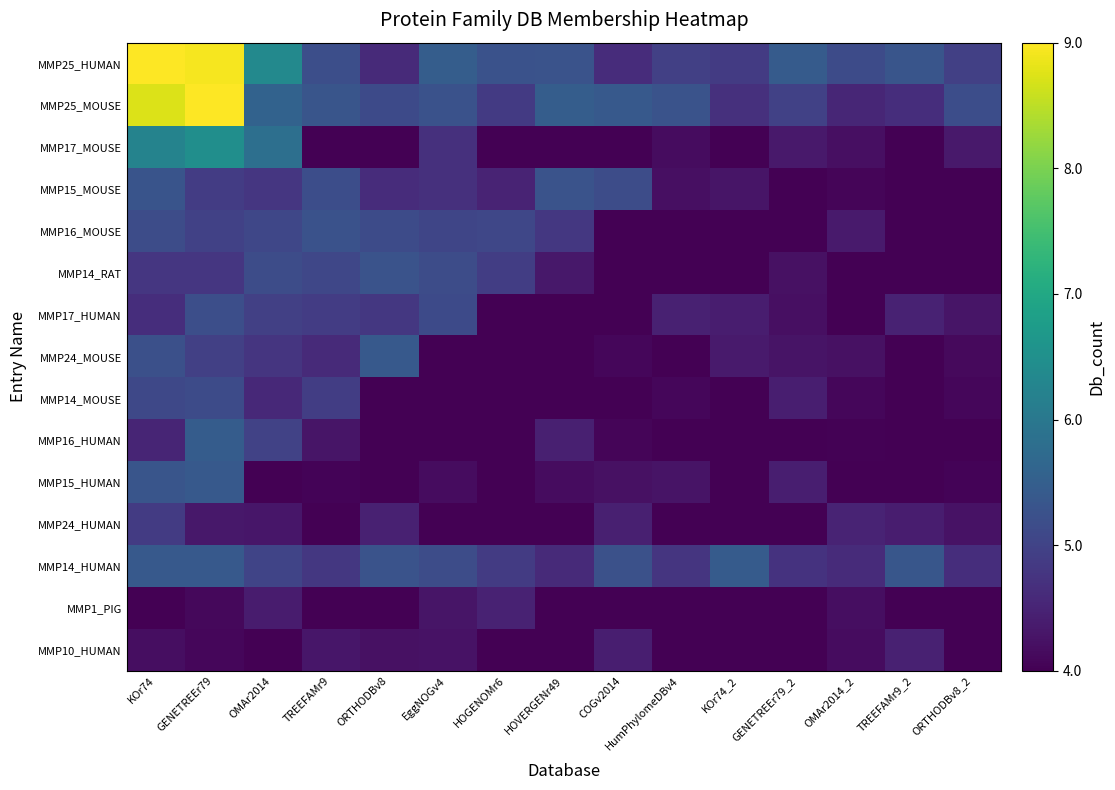

Which series has the largest range (max minus min)?

MMP25_MOUSE